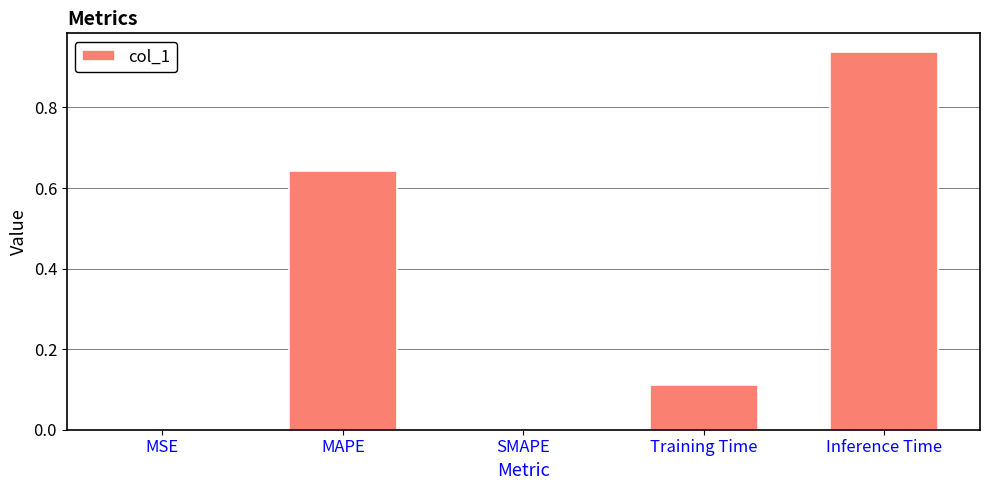

The value at MAPE is 0.9. True or false?

False